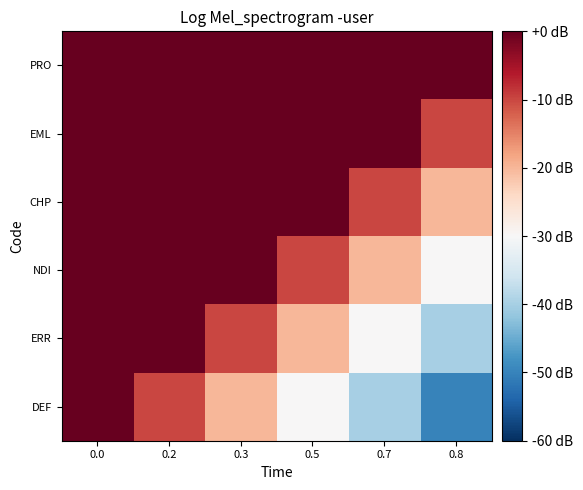

Rank the series by their average value, from lowest to highest.

DEF, ERR, NDI, CHP, EML, PRO